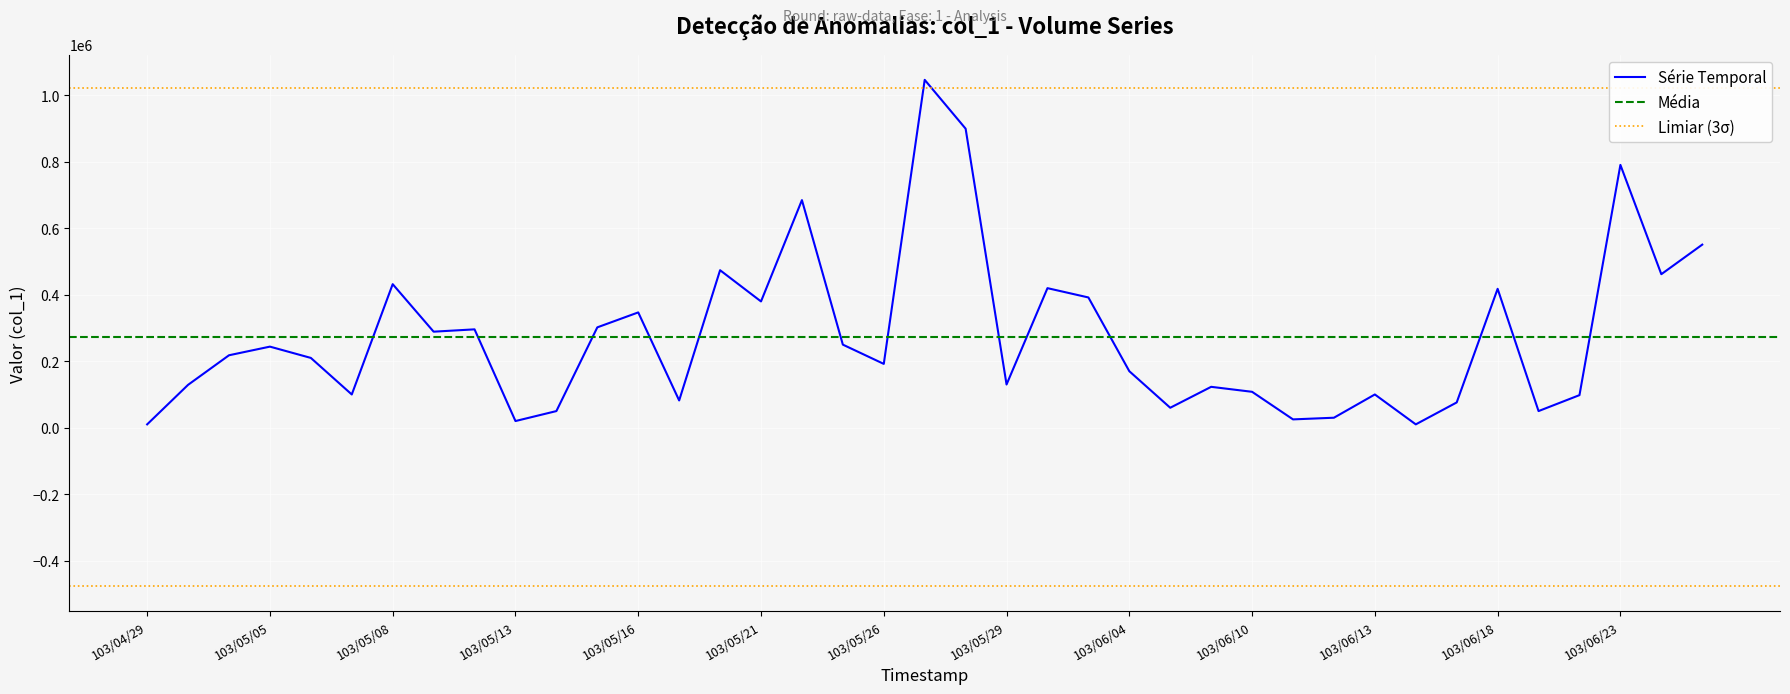

What is the approximate value at 103/04/29, to the nearest 50?

10000